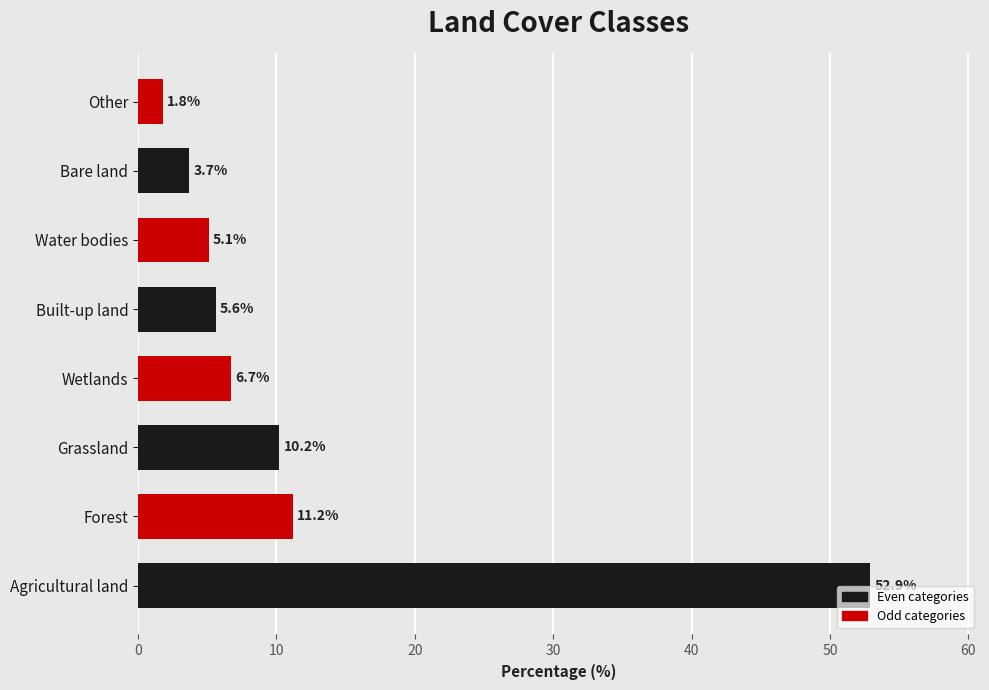

How many bars are there in total?

8